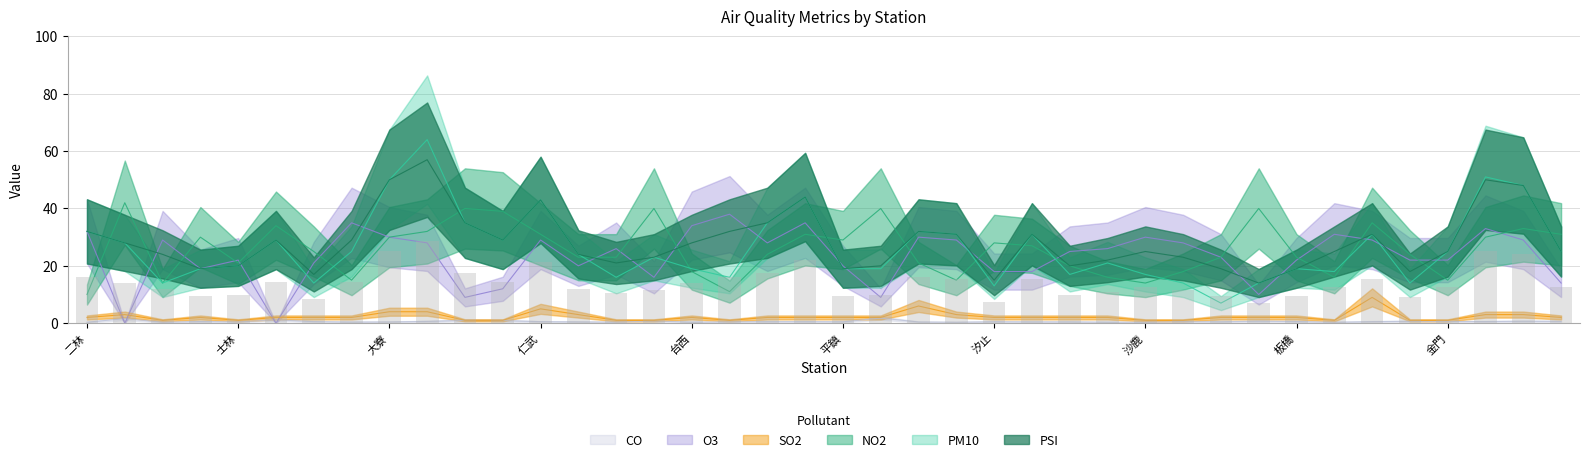

What is the value of the PM10 bar at the 11th from the left?

35.0